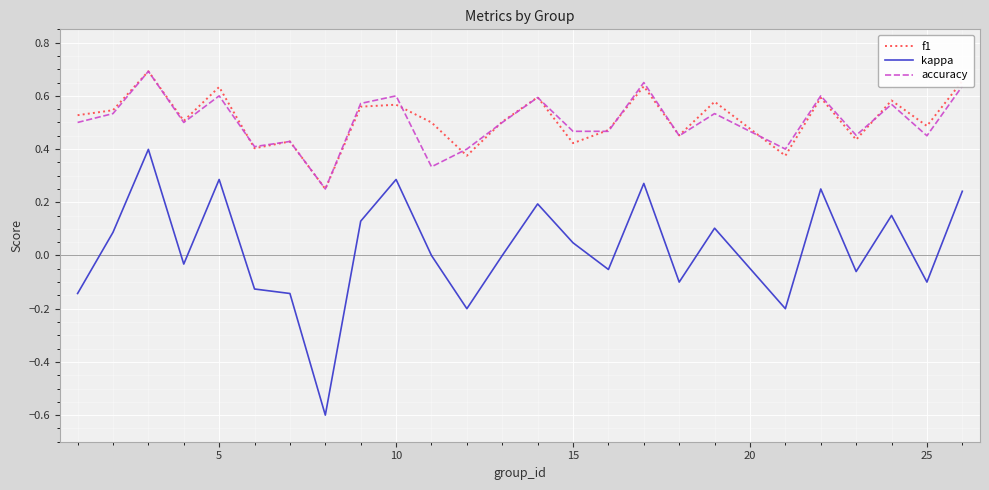

True or false: kappa and f1 cross at least once.

False